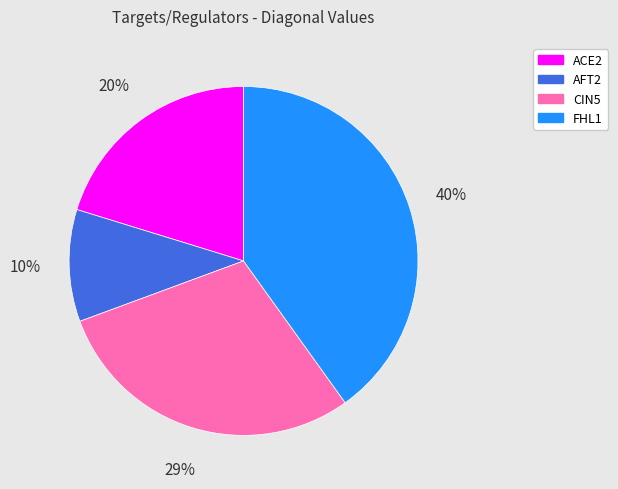

Which slice is the largest?

FHL1